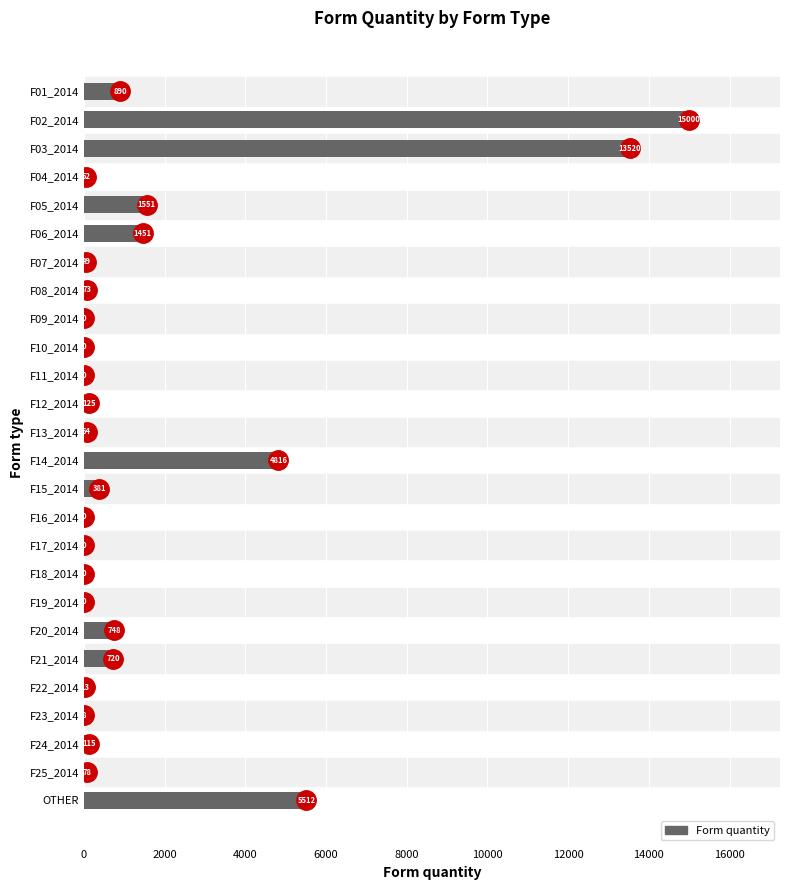

What is the sum of the values at F15_2014 and F23_2014?

389